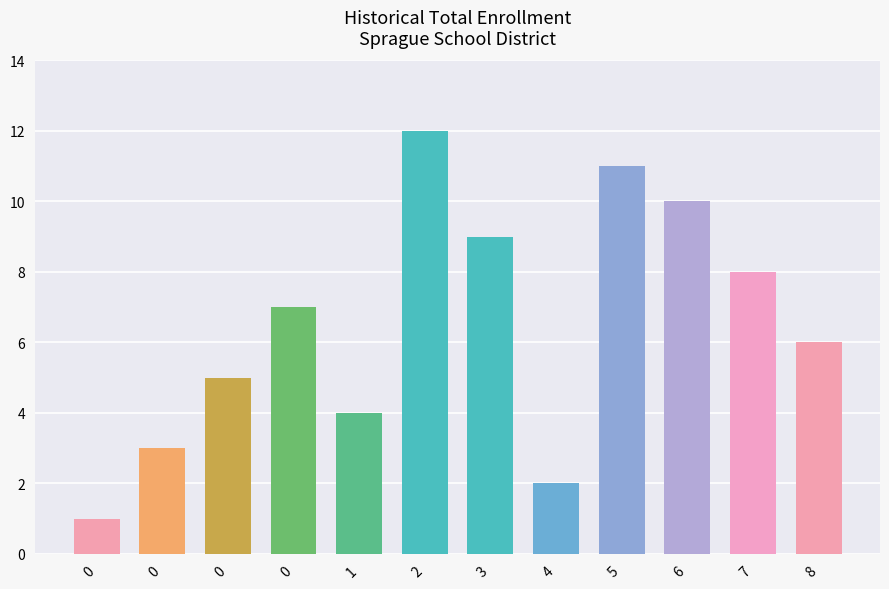

Are the bars grouped side by side (vs. stacked)?

No